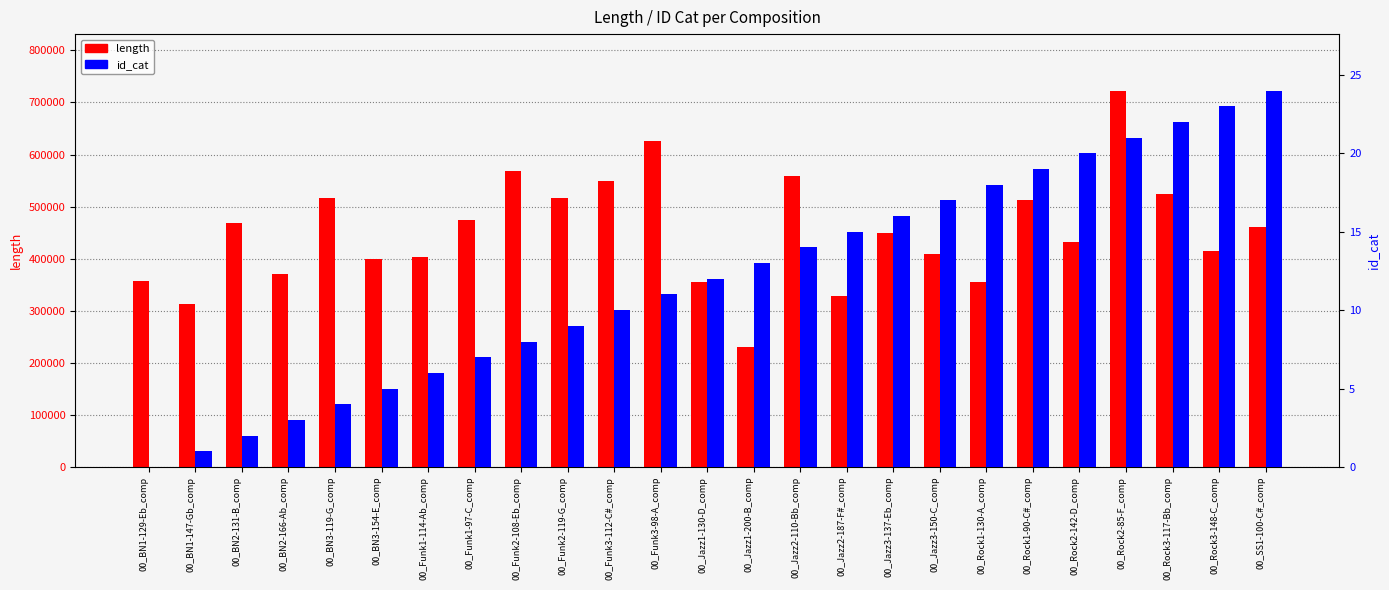

How many series are shown in this chart?

2